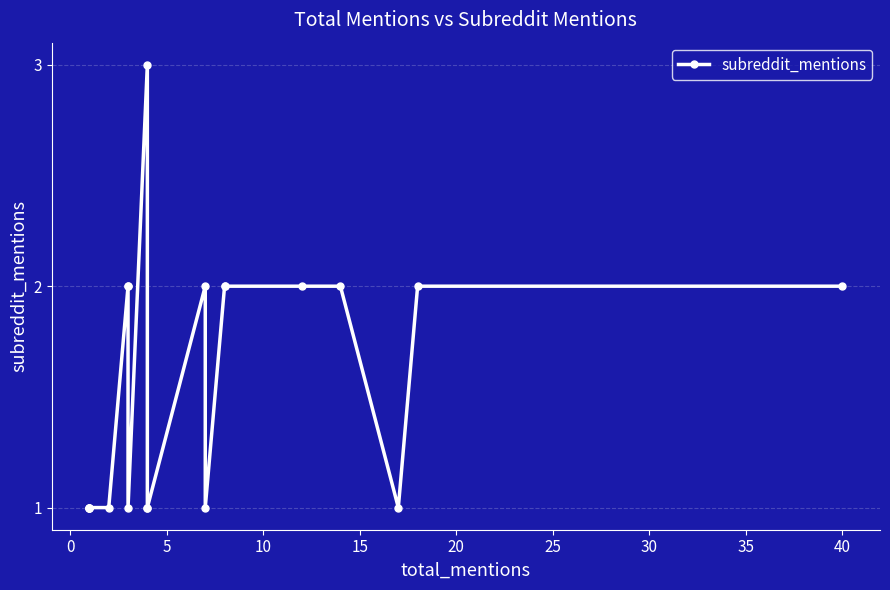

How many points are lower than both their immediate neighbors (excluding endpoints)?

3